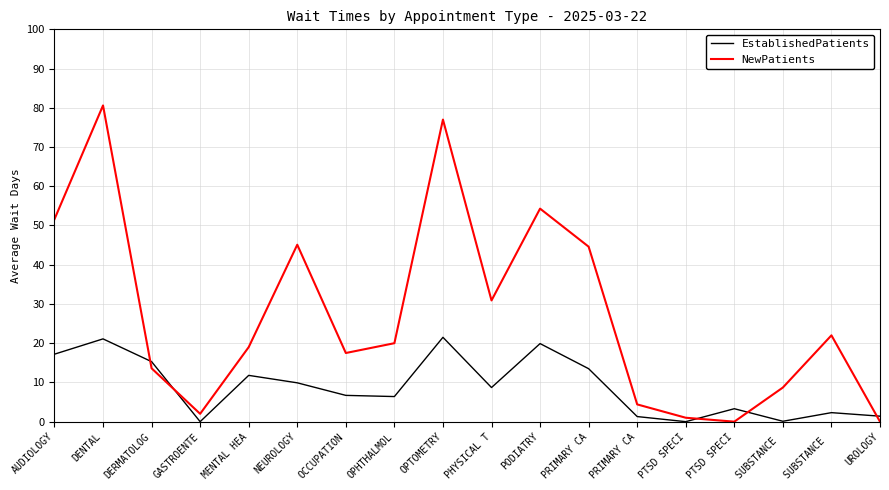

Where do NewPatients and EstablishedPatients first cross each other?

DENTAL and DERMATOLOG